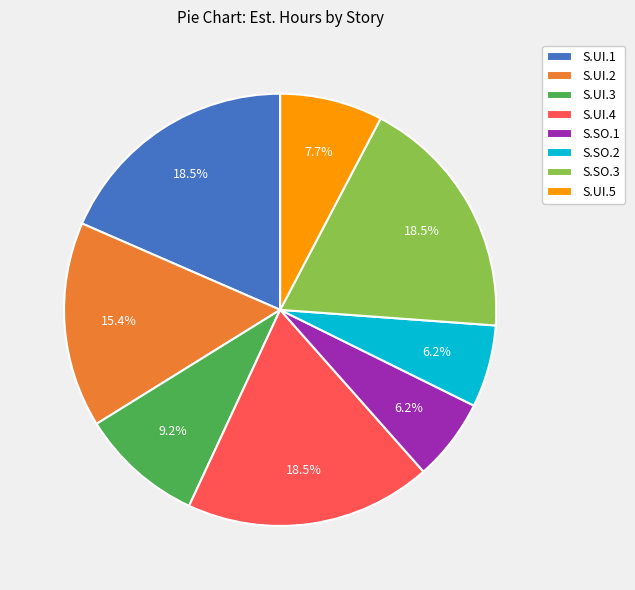

To the nearest percent, what is the difference between the largest and smallest slice percentages?

12%